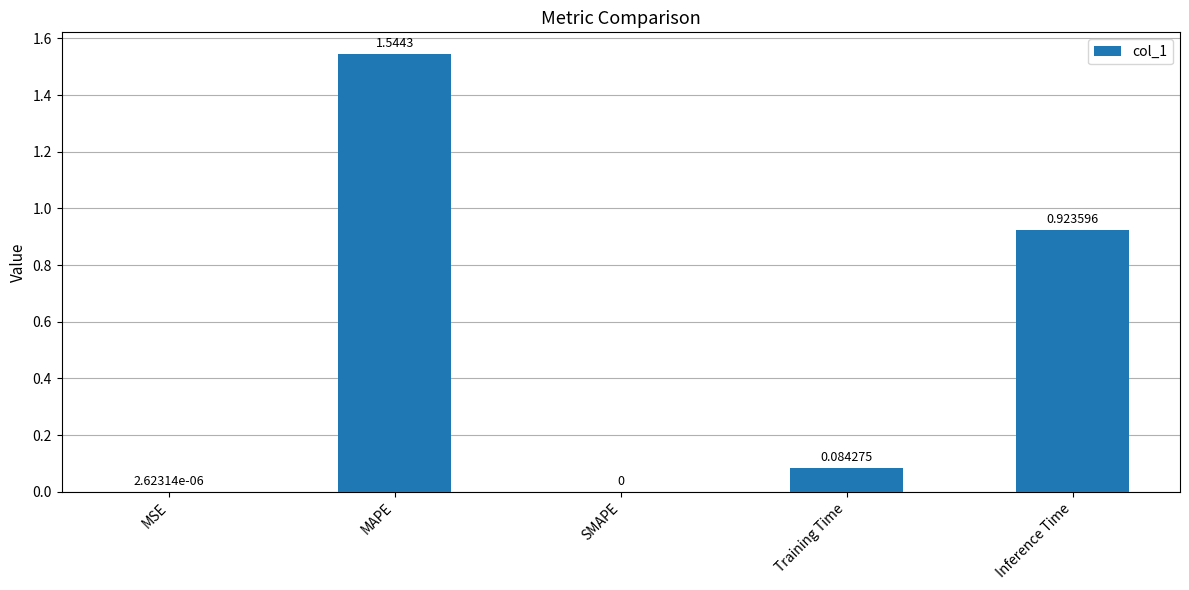

What is the difference between the values at MAPE and Inference Time?

0.6